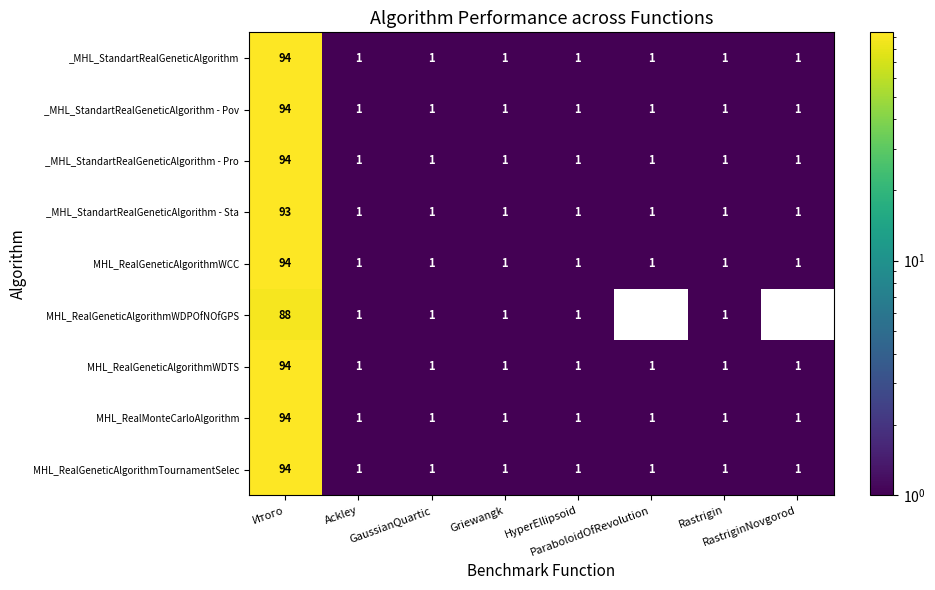

What is the maximum value for MHL_RealMonteCarloAlgorithm?

94